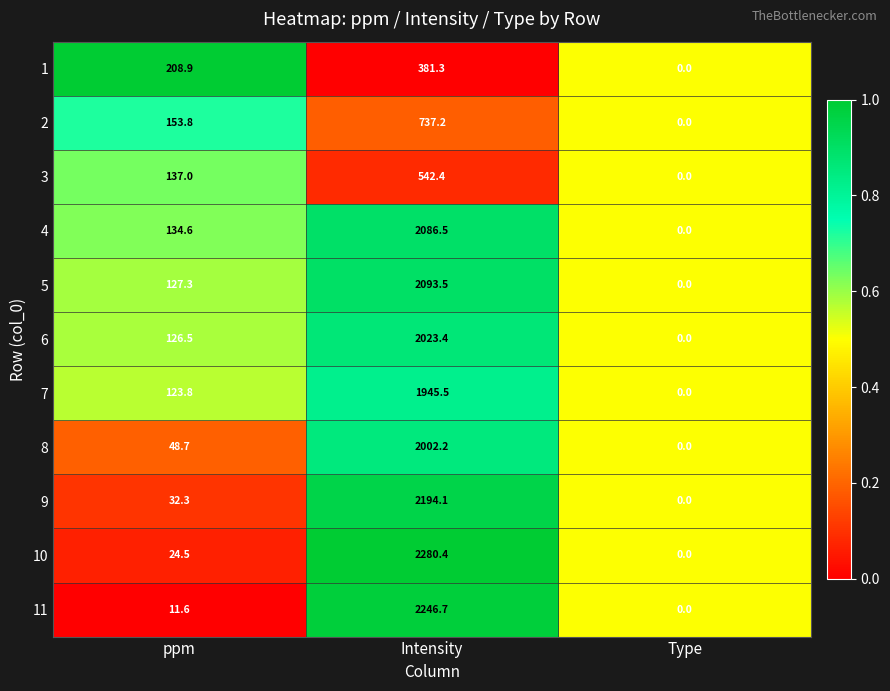

Which series has the largest total across all categories?

10